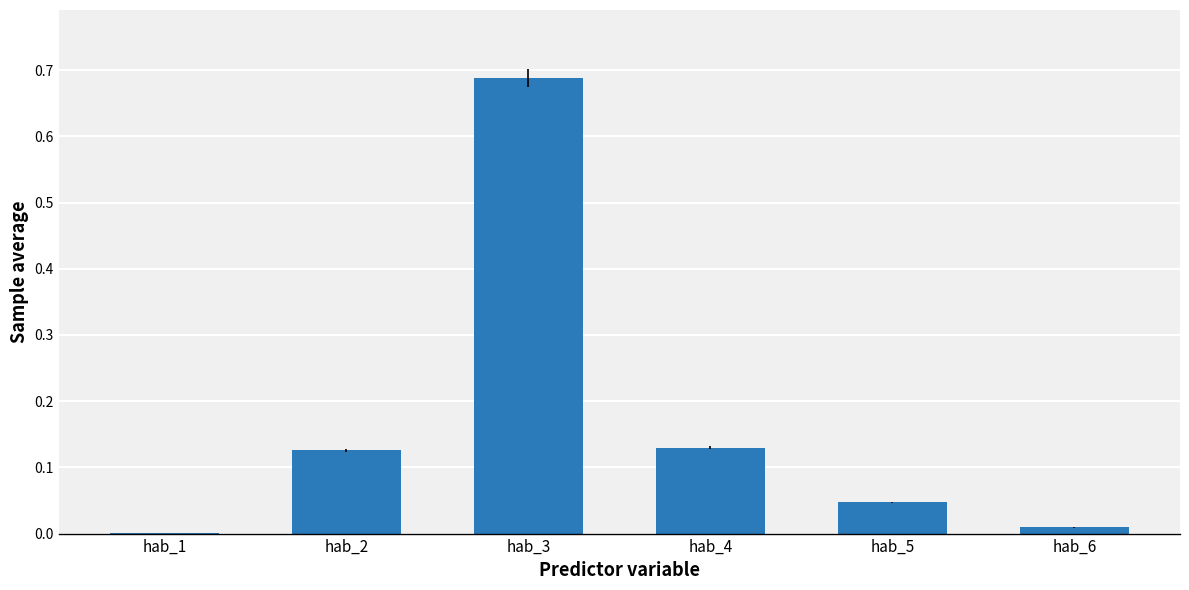

True or false: the data shows 0.3 at hab_3.

False